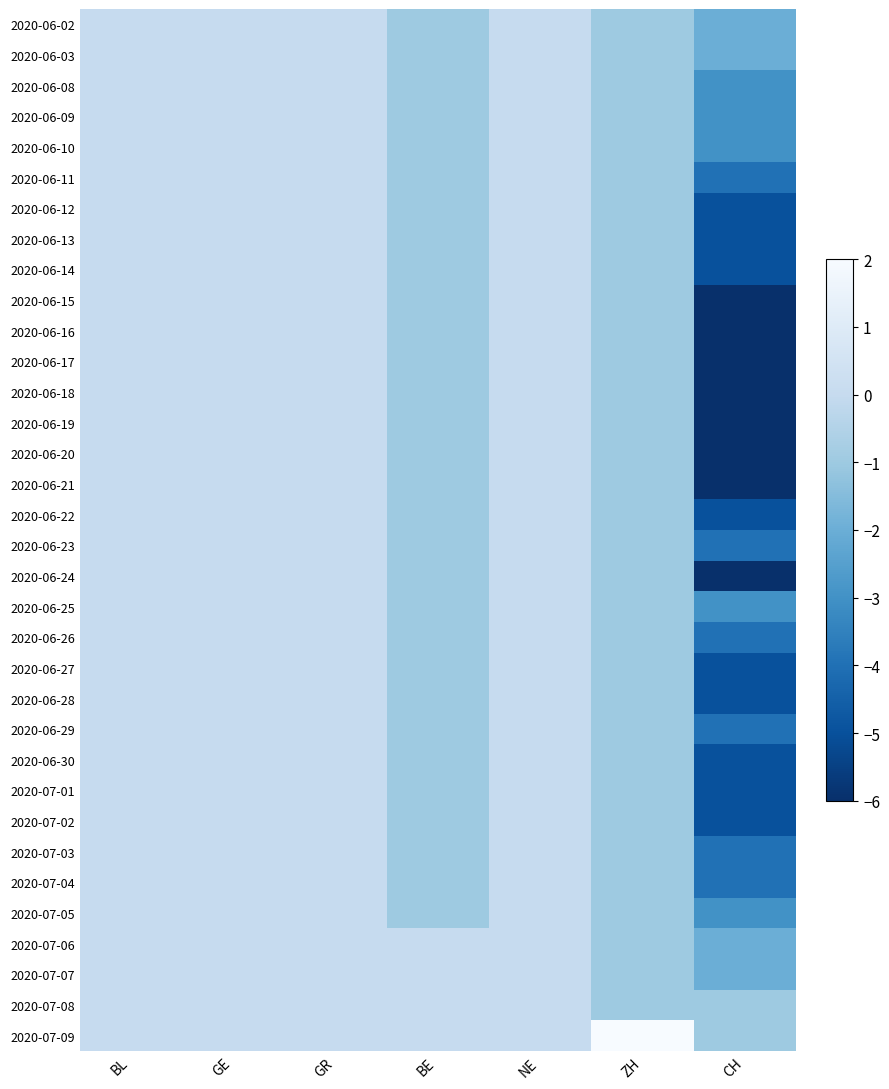

Reading left to right, extract all data points from this chart.

2020-06-02: BL=0	GE=0	GR=0	BE=-1	NE=0	ZH=-1	CH=-2
2020-06-03: BL=0	GE=0	GR=0	BE=-1	NE=0	ZH=-1	CH=-2
2020-06-08: BL=0	GE=0	GR=0	BE=-1	NE=0	ZH=-1	CH=-3
2020-06-09: BL=0	GE=0	GR=0	BE=-1	NE=0	ZH=-1	CH=-3
2020-06-10: BL=0	GE=0	GR=0	BE=-1	NE=0	ZH=-1	CH=-3
2020-06-11: BL=0	GE=0	GR=0	BE=-1	NE=0	ZH=-1	CH=-4
2020-06-12: BL=0	GE=0	GR=0	BE=-1	NE=0	ZH=-1	CH=-5
2020-06-13: BL=0	GE=0	GR=0	BE=-1	NE=0	ZH=-1	CH=-5
2020-06-14: BL=0	GE=0	GR=0	BE=-1	NE=0	ZH=-1	CH=-5
2020-06-15: BL=0	GE=0	GR=0	BE=-1	NE=0	ZH=-1	CH=-6
2020-06-16: BL=0	GE=0	GR=0	BE=-1	NE=0	ZH=-1	CH=-6
2020-06-17: BL=0	GE=0	GR=0	BE=-1	NE=0	ZH=-1	CH=-6
2020-06-18: BL=0	GE=0	GR=0	BE=-1	NE=0	ZH=-1	CH=-6
2020-06-19: BL=0	GE=0	GR=0	BE=-1	NE=0	ZH=-1	CH=-6
2020-06-20: BL=0	GE=0	GR=0	BE=-1	NE=0	ZH=-1	CH=-6
2020-06-21: BL=0	GE=0	GR=0	BE=-1	NE=0	ZH=-1	CH=-6
2020-06-22: BL=0	GE=0	GR=0	BE=-1	NE=0	ZH=-1	CH=-5
2020-06-23: BL=0	GE=0	GR=0	BE=-1	NE=0	ZH=-1	CH=-4
2020-06-24: BL=0	GE=0	GR=0	BE=-1	NE=0	ZH=-1	CH=-6
2020-06-25: BL=0	GE=0	GR=0	BE=-1	NE=0	ZH=-1	CH=-3
2020-06-26: BL=0	GE=0	GR=0	BE=-1	NE=0	ZH=-1	CH=-4
2020-06-27: BL=0	GE=0	GR=0	BE=-1	NE=0	ZH=-1	CH=-5
2020-06-28: BL=0	GE=0	GR=0	BE=-1	NE=0	ZH=-1	CH=-5
2020-06-29: BL=0	GE=0	GR=0	BE=-1	NE=0	ZH=-1	CH=-4
2020-06-30: BL=0	GE=0	GR=0	BE=-1	NE=0	ZH=-1	CH=-5
2020-07-01: BL=0	GE=0	GR=0	BE=-1	NE=0	ZH=-1	CH=-5
2020-07-02: BL=0	GE=0	GR=0	BE=-1	NE=0	ZH=-1	CH=-5
2020-07-03: BL=0	GE=0	GR=0	BE=-1	NE=0	ZH=-1	CH=-4
2020-07-04: BL=0	GE=0	GR=0	BE=-1	NE=0	ZH=-1	CH=-4
2020-07-05: BL=0	GE=0	GR=0	BE=-1	NE=0	ZH=-1	CH=-3
2020-07-06: BL=0	GE=0	GR=0	BE=0	NE=0	ZH=-1	CH=-2
2020-07-07: BL=0	GE=0	GR=0	BE=0	NE=0	ZH=-1	CH=-2
2020-07-08: BL=0	GE=0	GR=0	BE=0	NE=0	ZH=-1	CH=-1
2020-07-09: BL=0	GE=0	GR=0	BE=0	NE=0	ZH=2	CH=-1